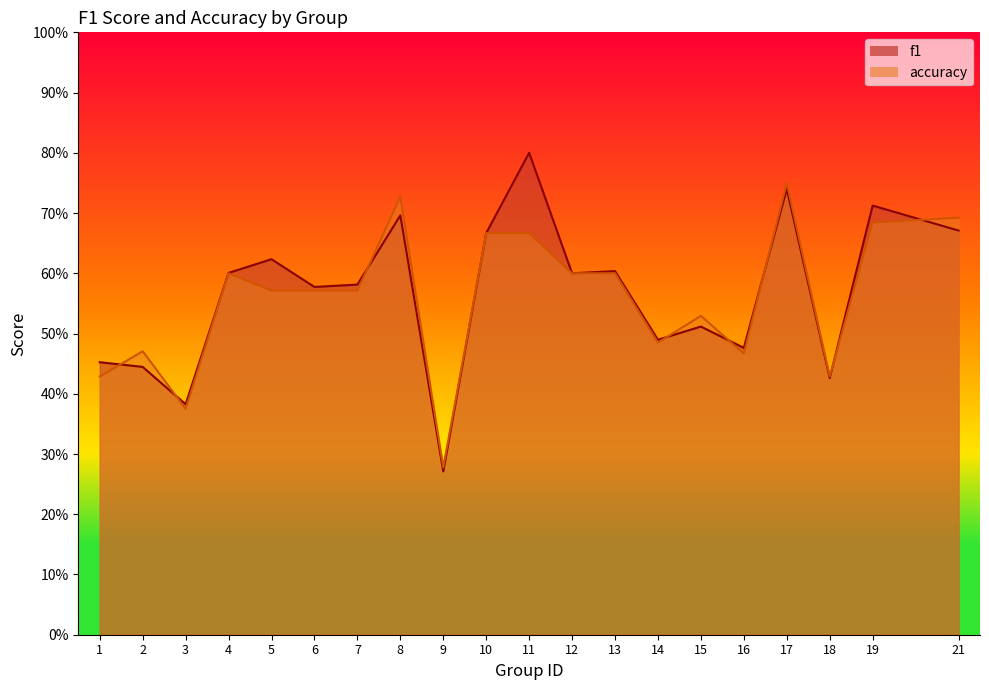

Is it true that f1 equals 0.4 at 21?

False